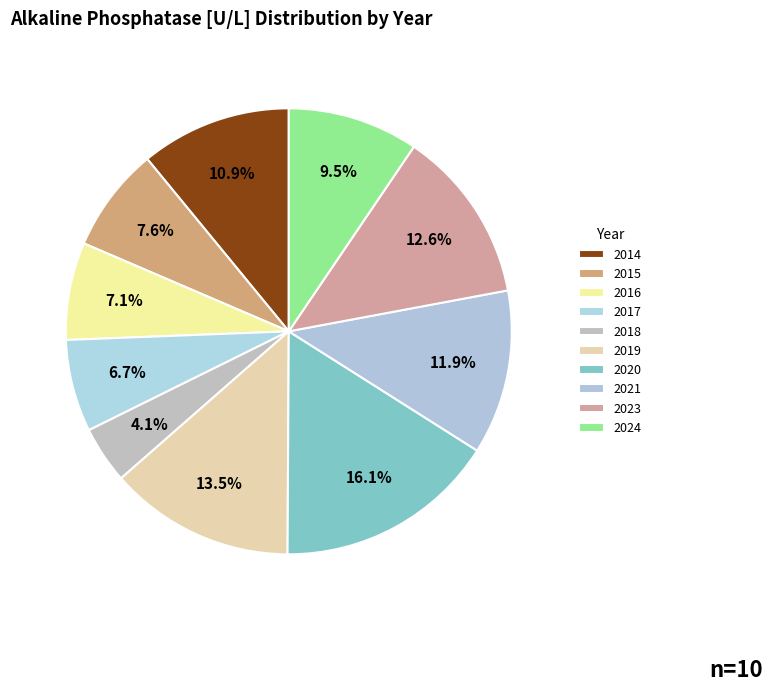

Rank the categories by value from lowest to highest.

2018, 2017, 2016, 2015, 2024, 2014, 2021, 2023, 2019, 2020